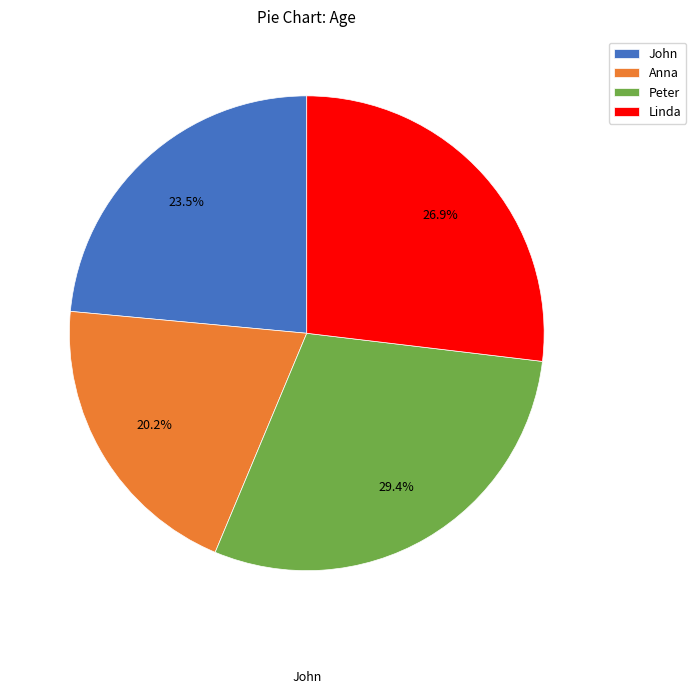

How many slices are in this pie chart?

4